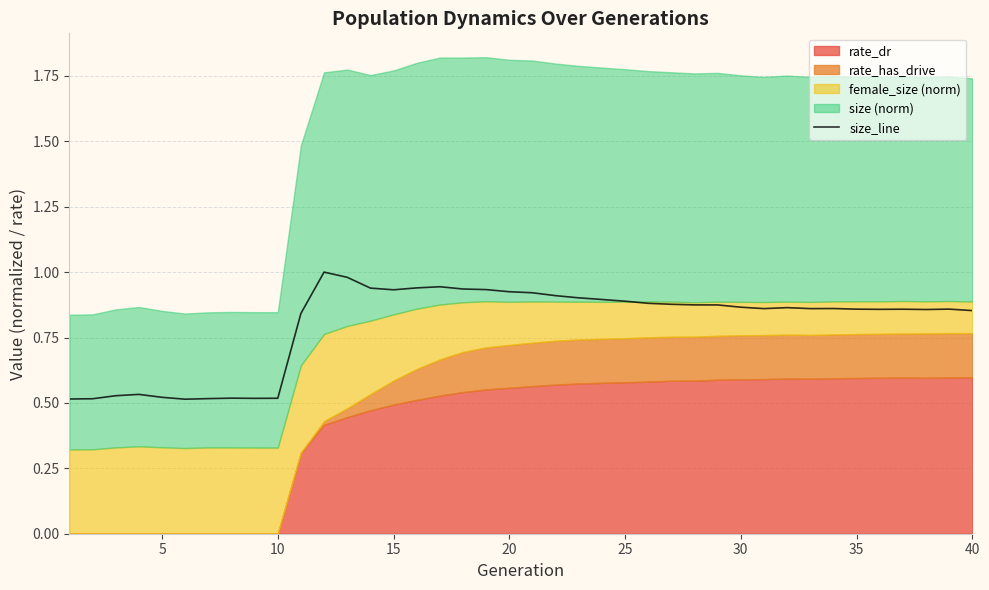

The value of size_line at 30 is 1.4. True or false?

False